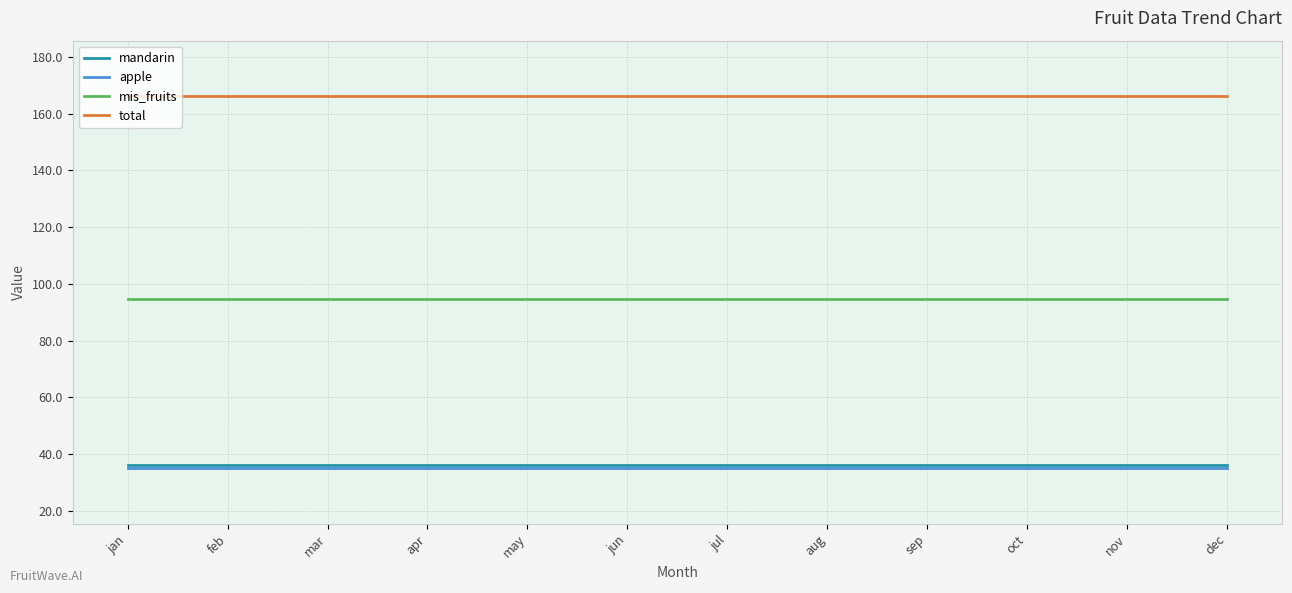

What is the average value of the mis_fruits series?

94.7